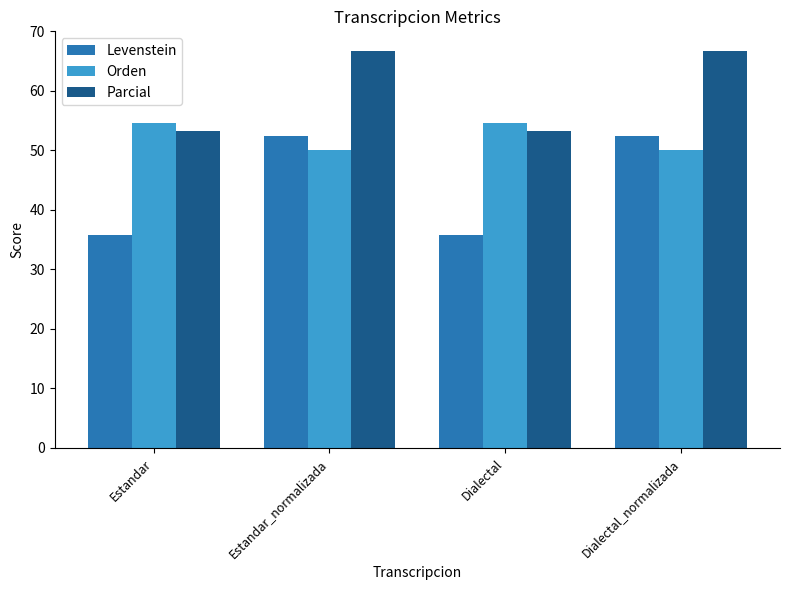

At Dialectal, list the series in order from smallest to largest.

Levenstein, Parcial, Orden